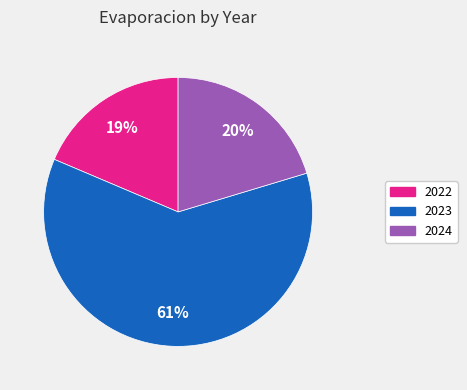

Which slice is the largest?

2023